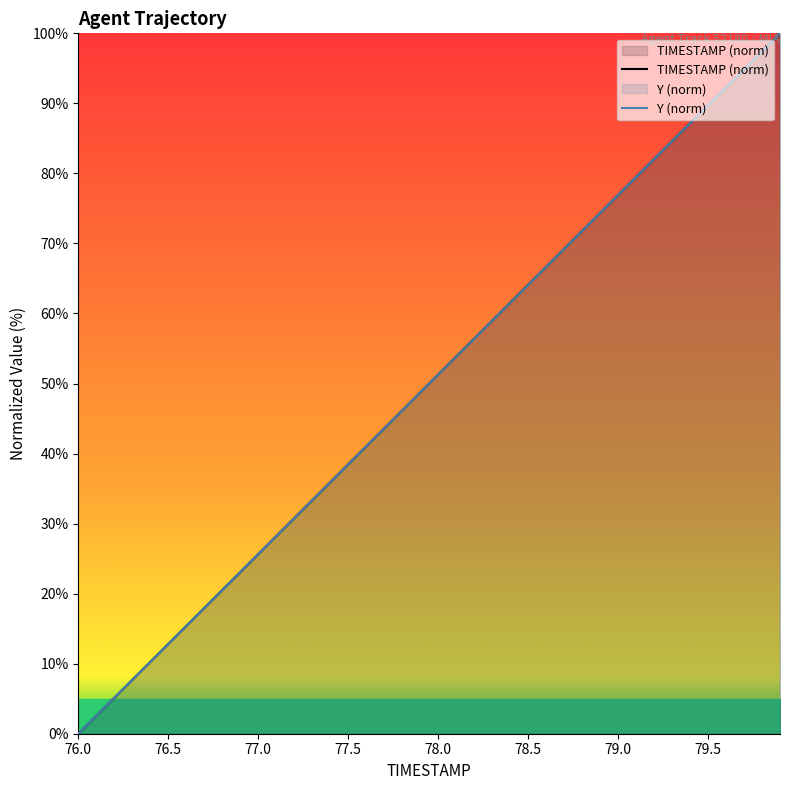

Rank the series by their average value, from highest to lowest.

TIMESTAMP (norm), Y (norm)